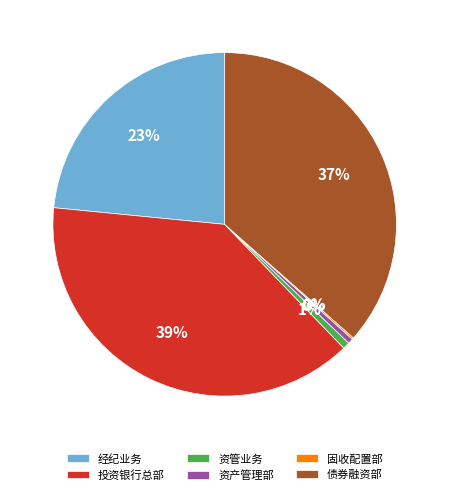

What is the ratio of the value at 投资银行总部 to the value at 资产管理部?

78.3